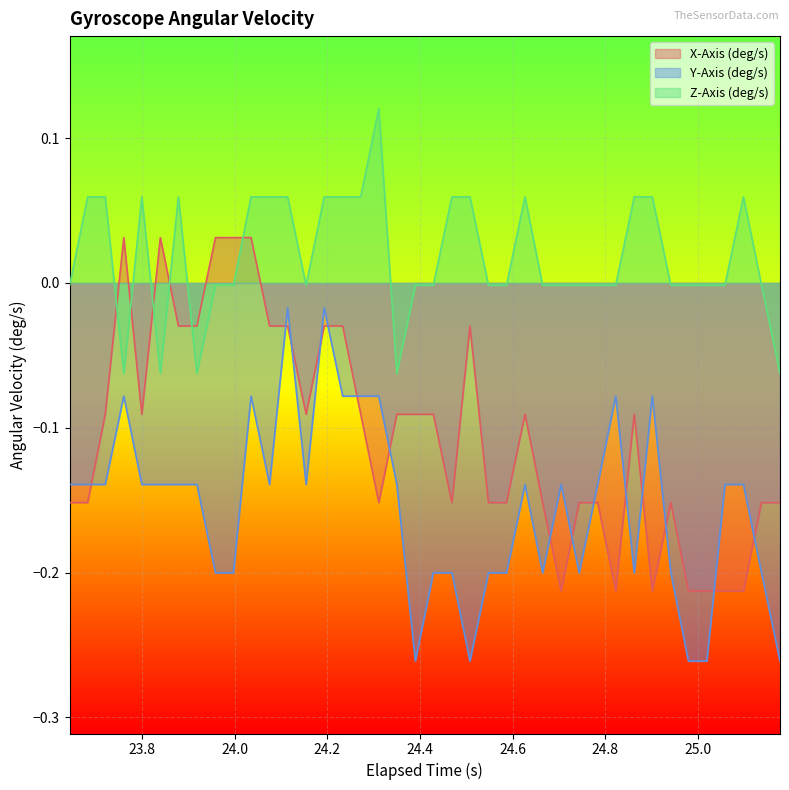

Count the number of data series in this chart.

3